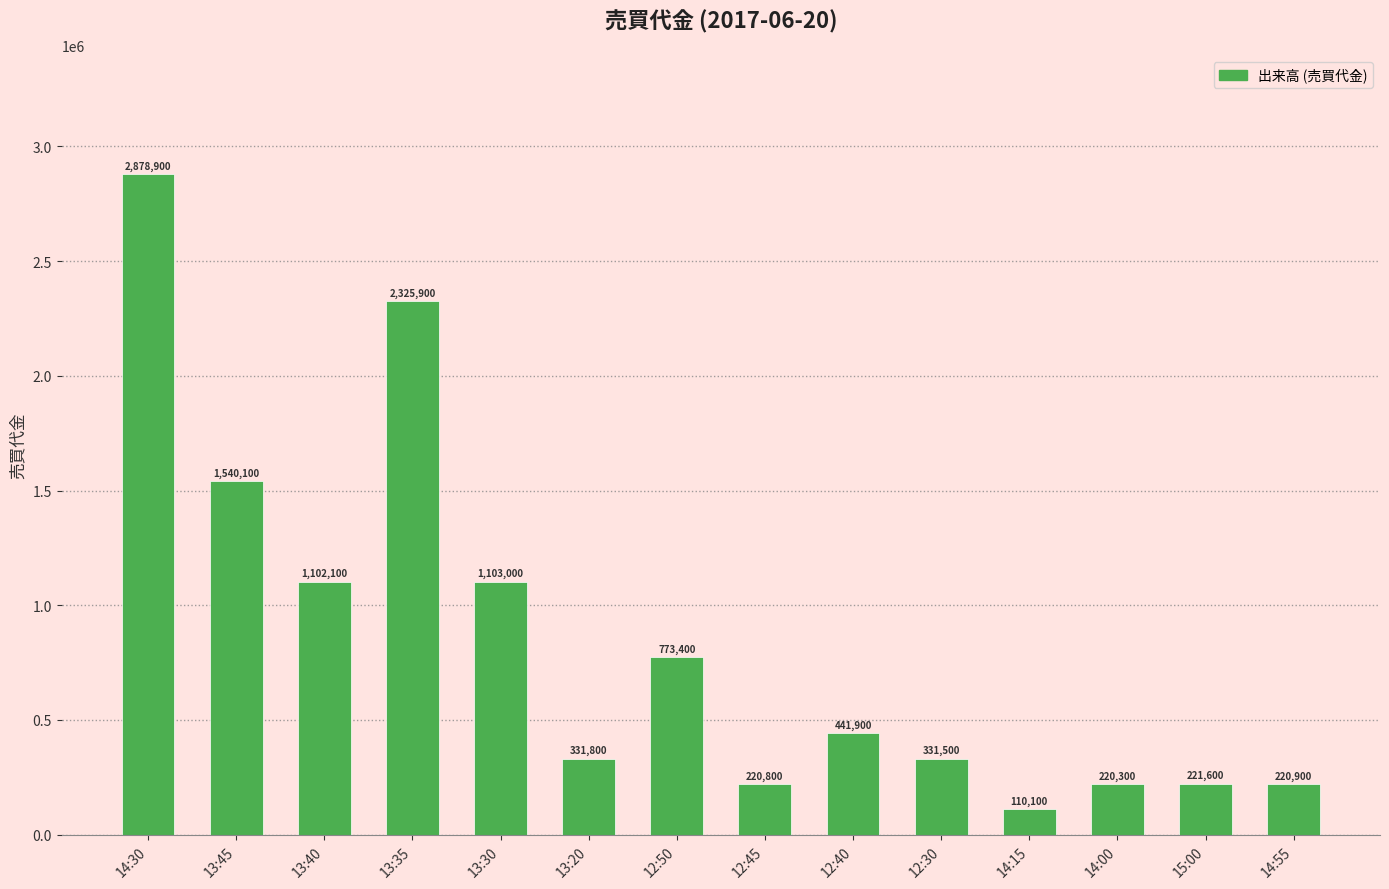

Rank the categories by value from highest to lowest.

14:30, 13:35, 13:45, 13:30, 13:40, 12:50, 12:40, 13:20, 12:30, 15:00, 14:55, 12:45, 14:00, 14:15